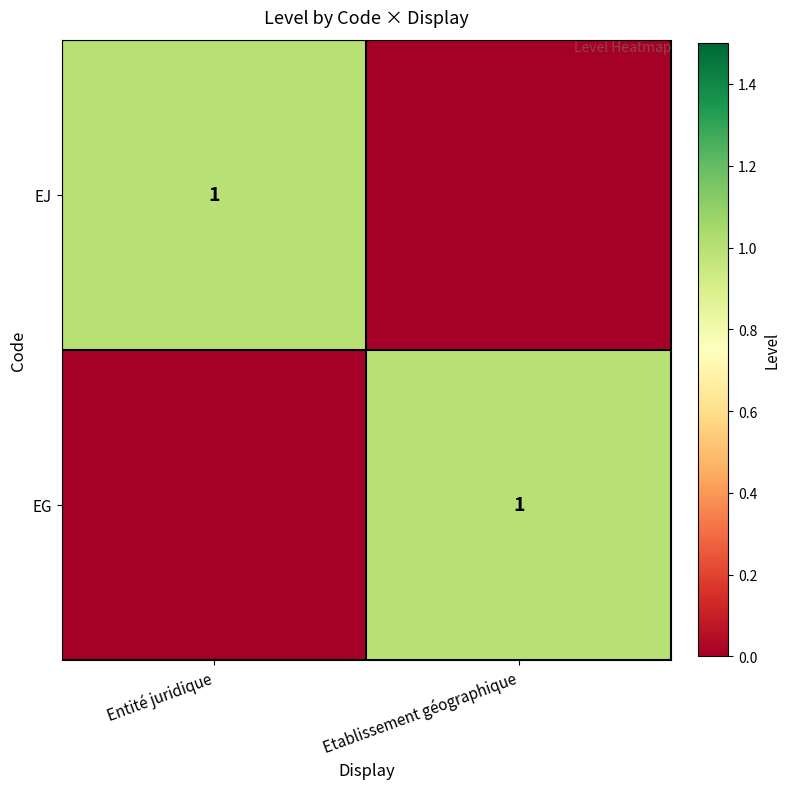

Is it true that EG equals 1 at Etablissement géographique?

True